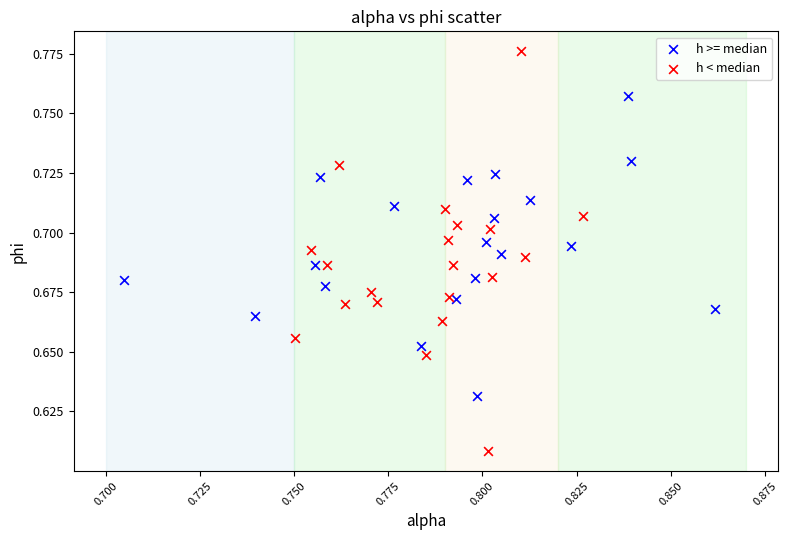

Which series has the widest spread of Y values?

h < median